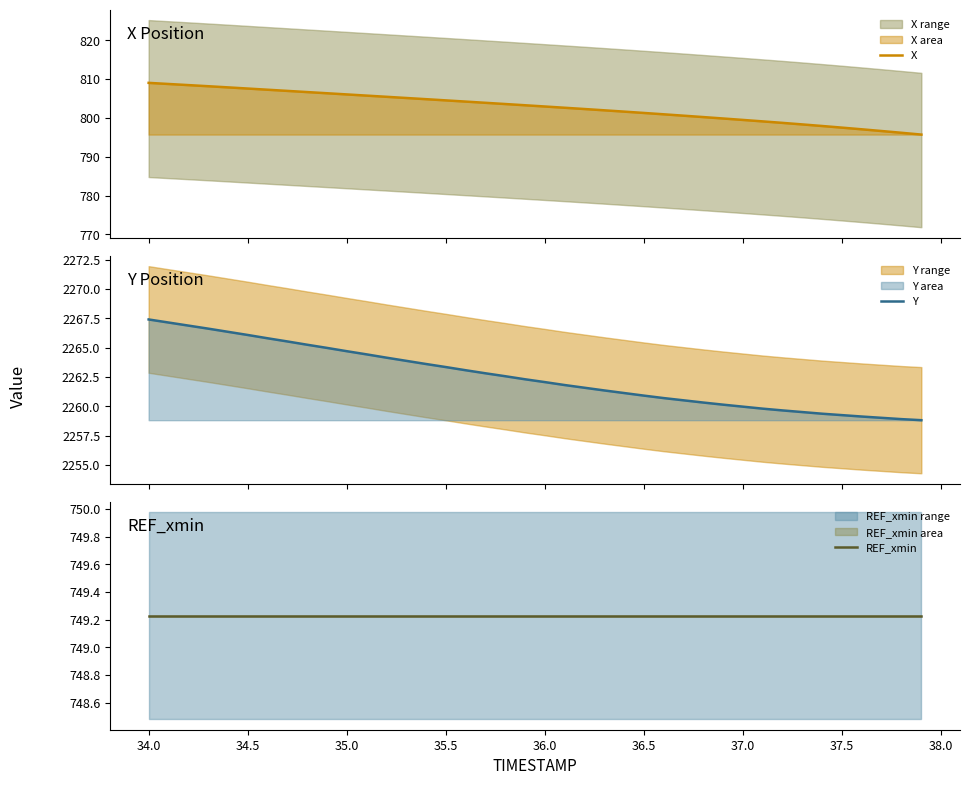

Rank the series by their maximum value, from lowest to highest.

REF_xmin, X, Y